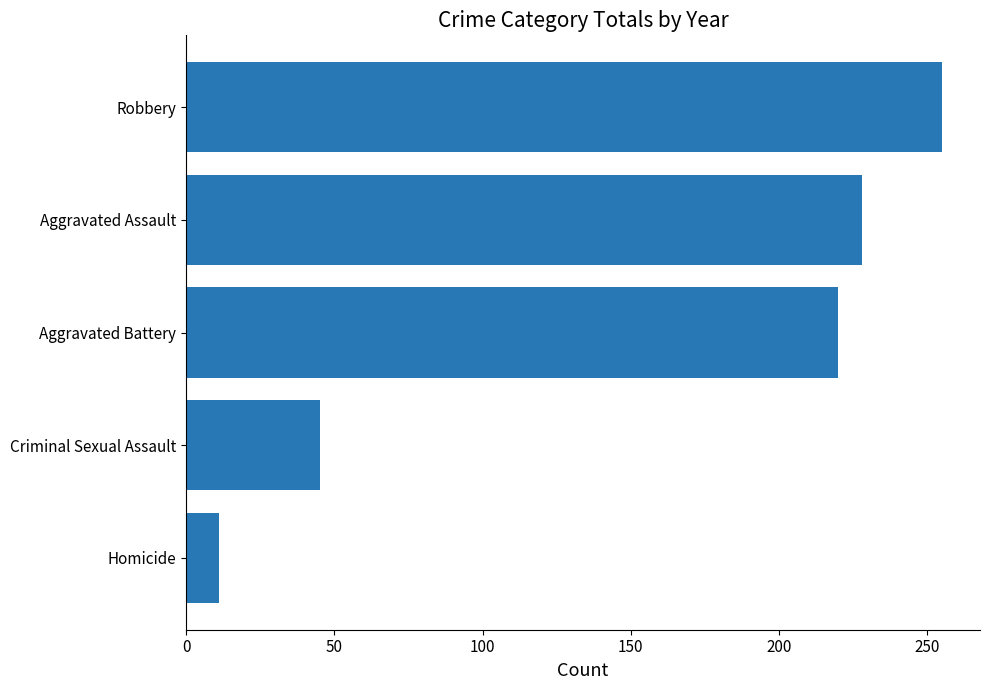

What is the sum of the values at Aggravated Assault and Criminal Sexual Assault?

273